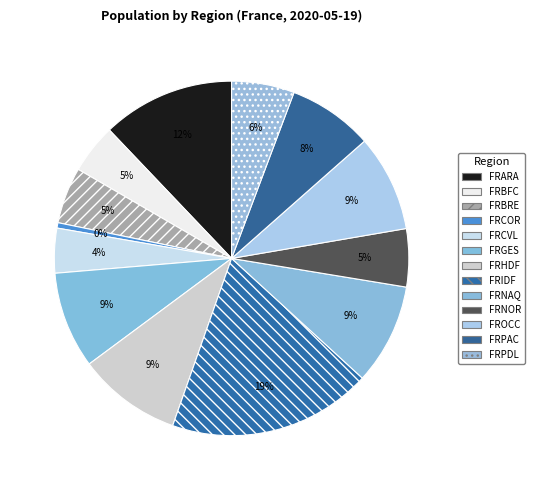

Combined, do FRGES and FRIDF account for over 50%?

No